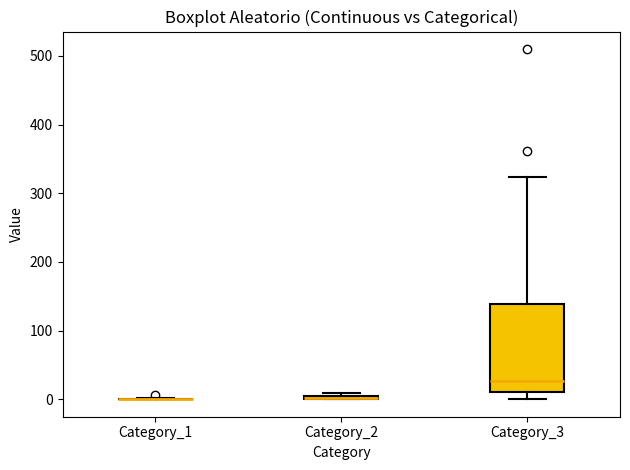

Which box is the tallest, from its lower edge to its upper edge?

Category_3